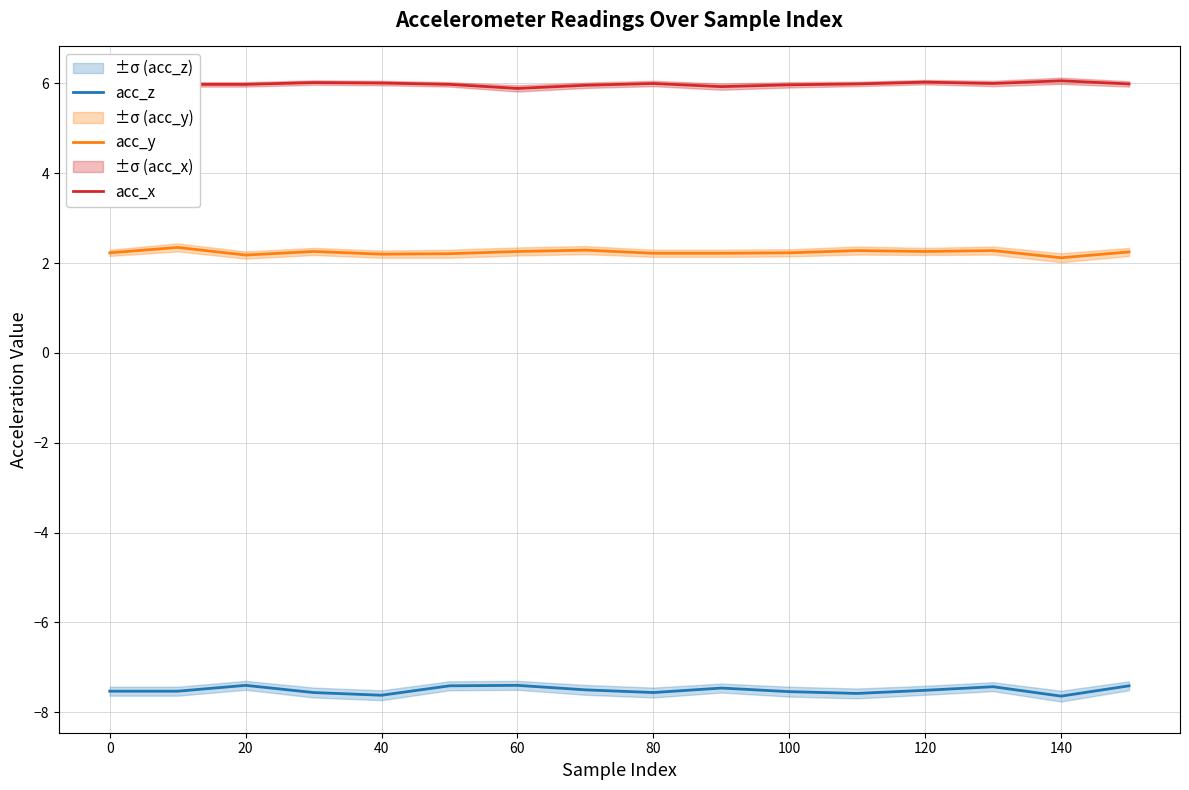

Which series has the largest total across all categories?

acc_x